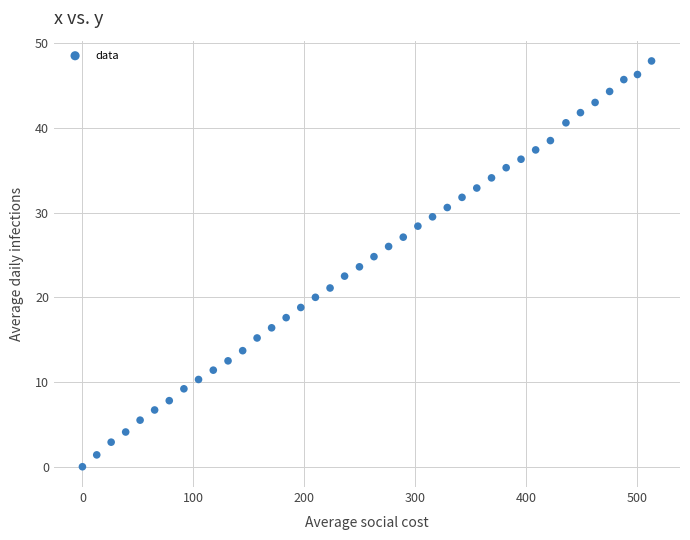

What is the range of X values (max minus min)?

513.2